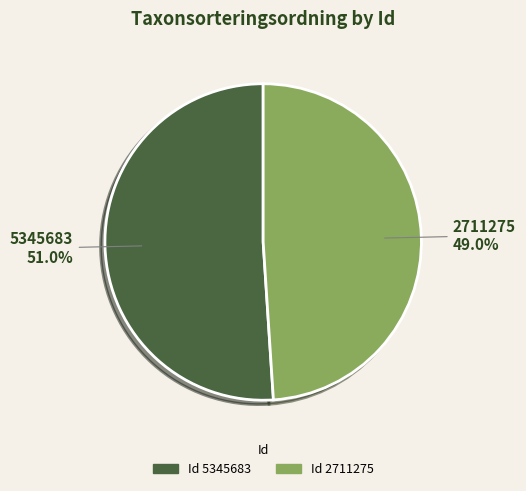

Is there a majority slice in this chart?

Yes